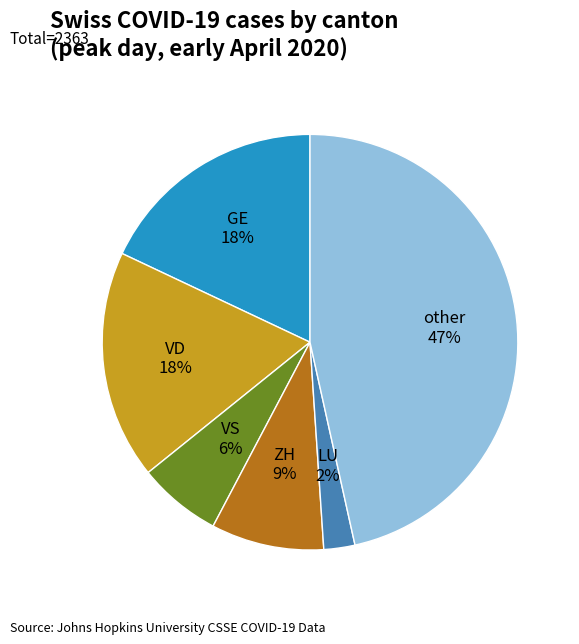

What is the largest slice in the pie chart?

other